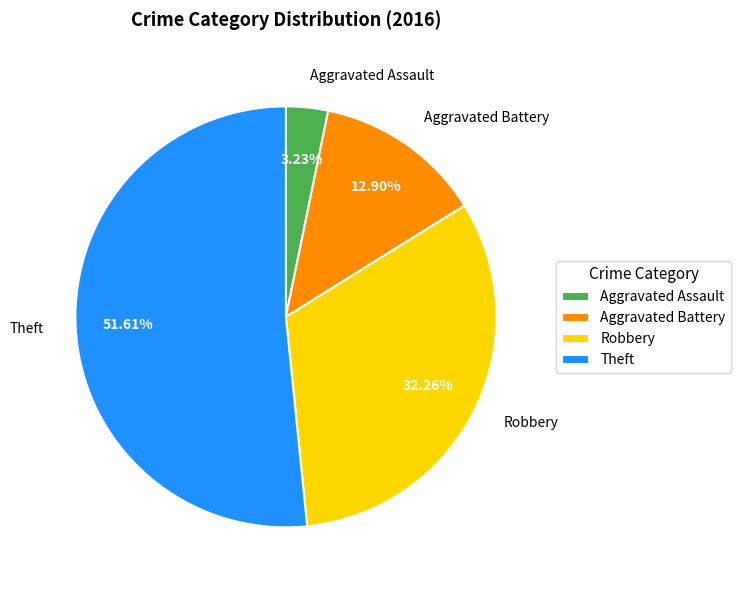

What percentage is the Aggravated Assault slice, to the nearest percent?

3%